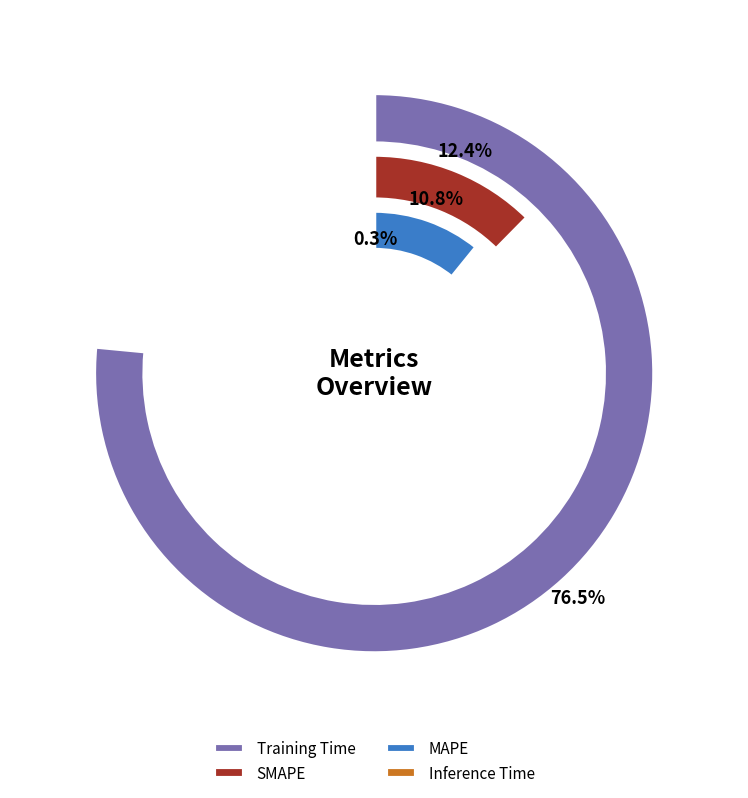

To the nearest percent, what is the difference between the largest and smallest slice percentages?

76%